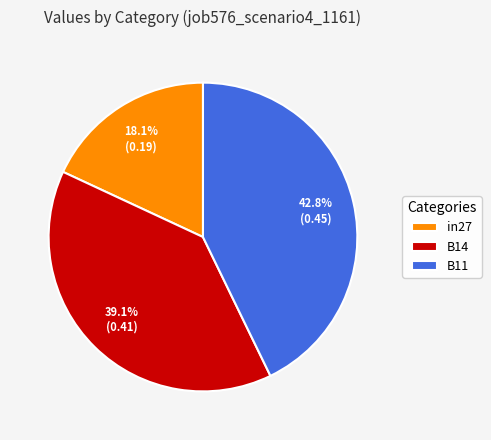

To the nearest percent, what percentage of the pie is B11?

43%